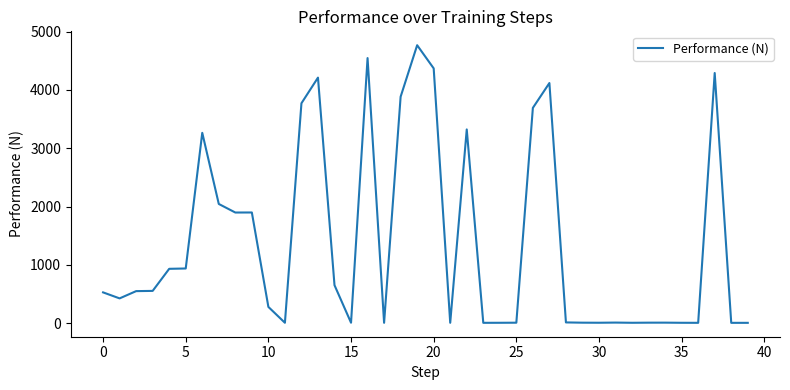

What is the difference between the maximum and minimum values?

4760.0